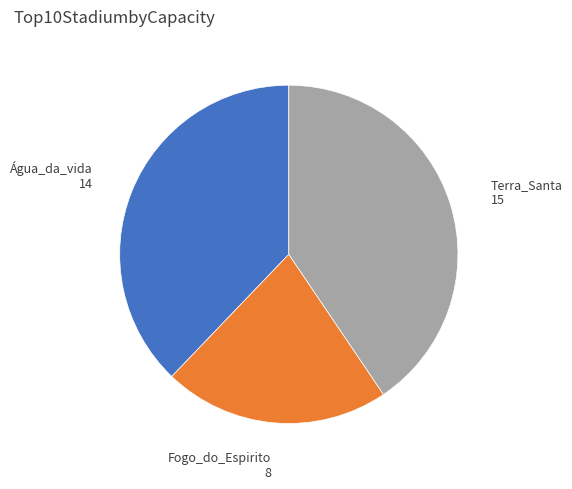

Approximately how many times larger is the value at Fogo_do_Espirito compared to Terra_Santa?

0.5